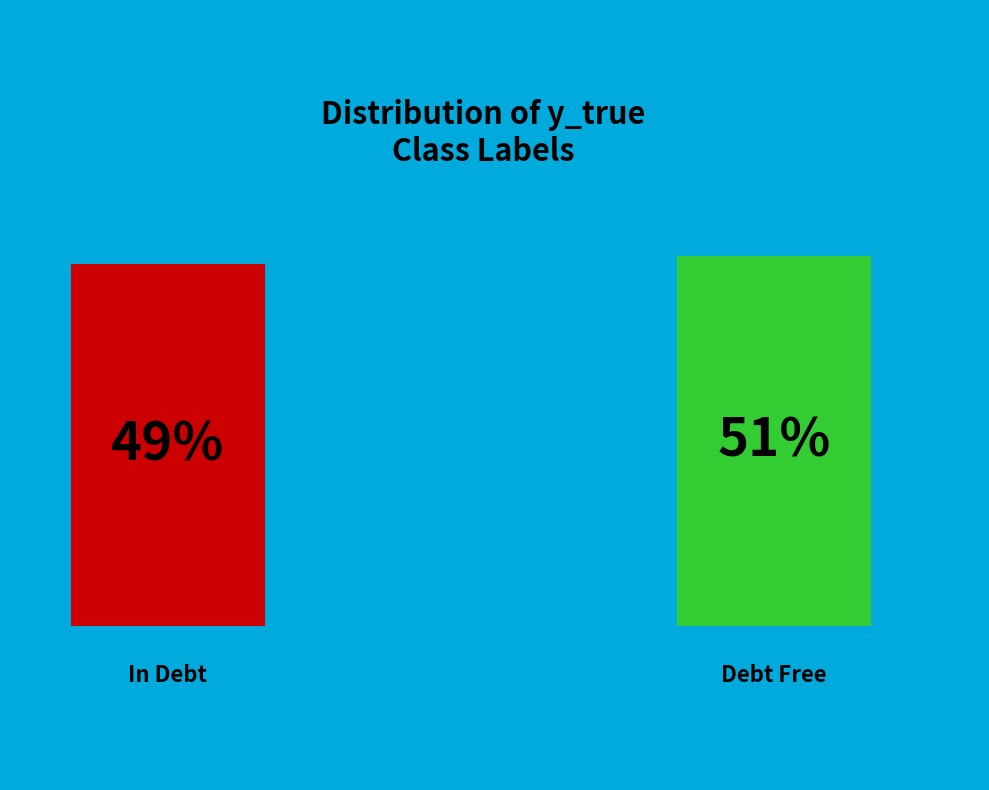

How many segments does this pie chart have?

2